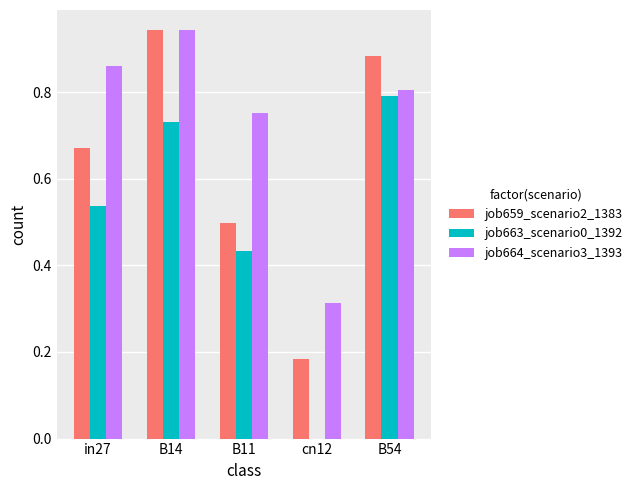

Between in27 and cn12, which series saw the biggest shift?

job664_scenario3_1393